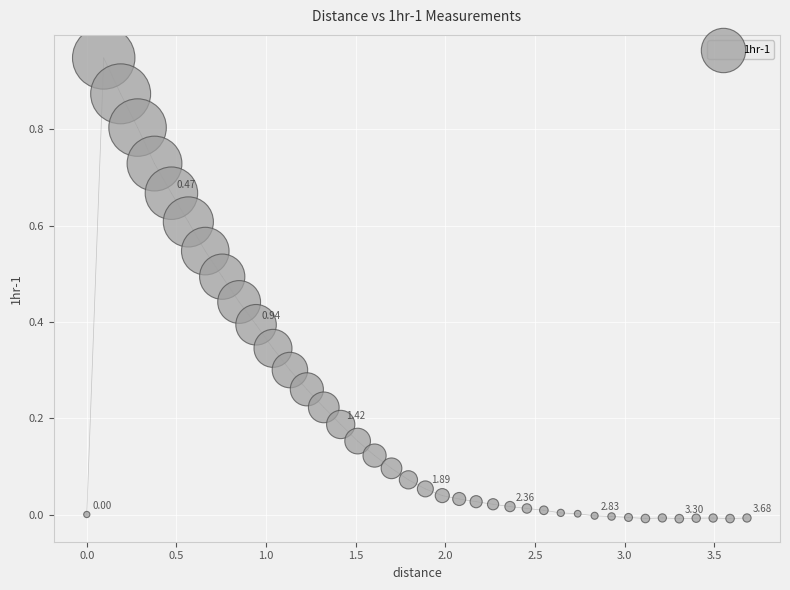

What is the range of X values (max minus min)?

3.7